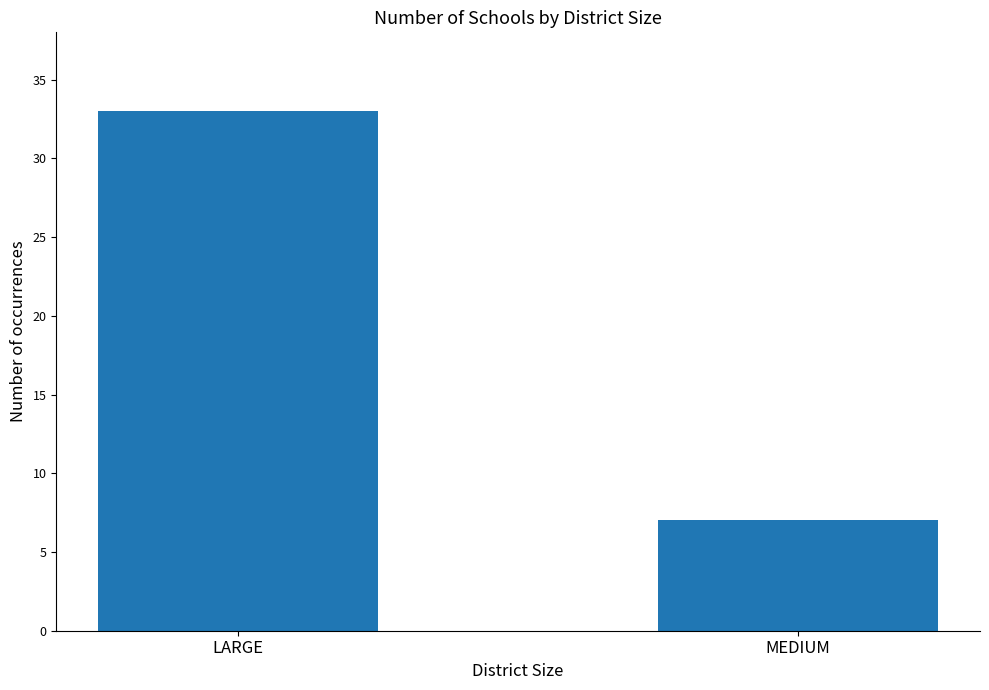

What is the difference between the maximum and minimum values?

26